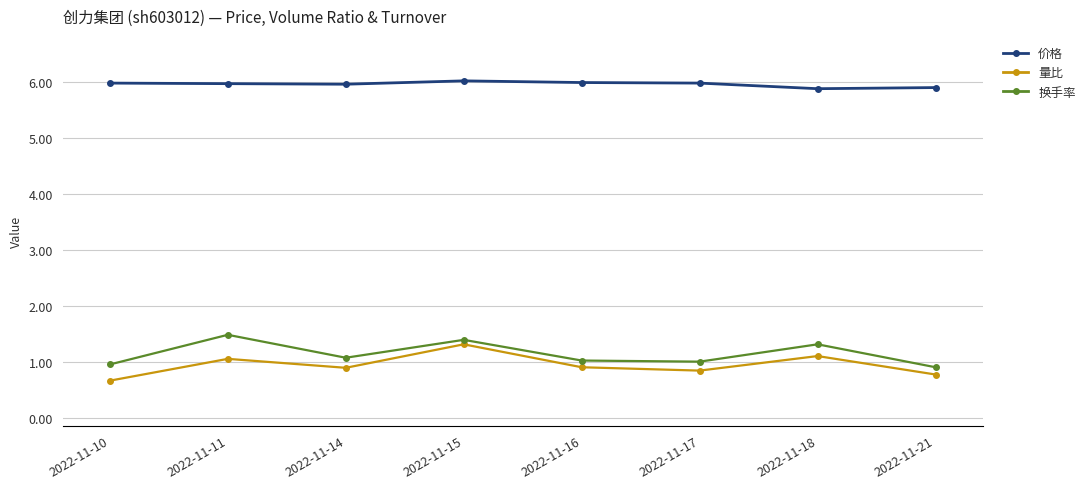

What is the average value of the 换手率 series?

1.1